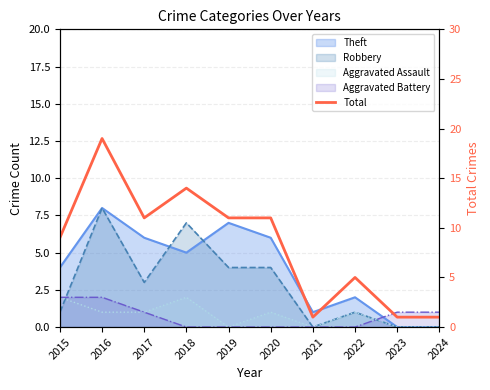

How many lines are shown in the chart?

1